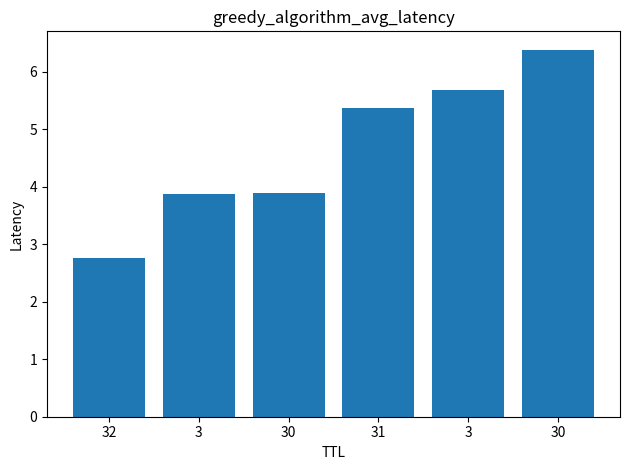

How many values are below 5?

3